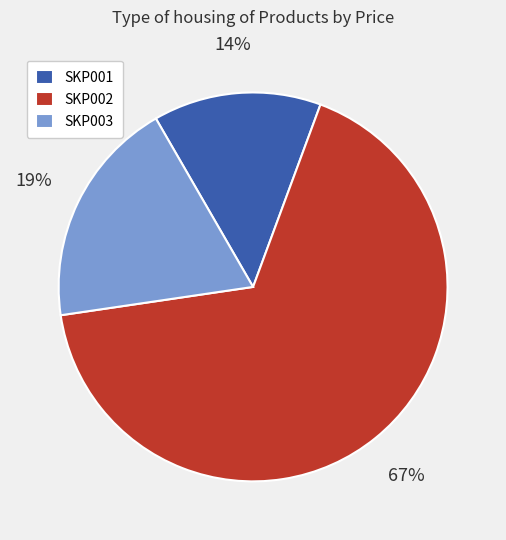

How many slices are in this pie chart?

3